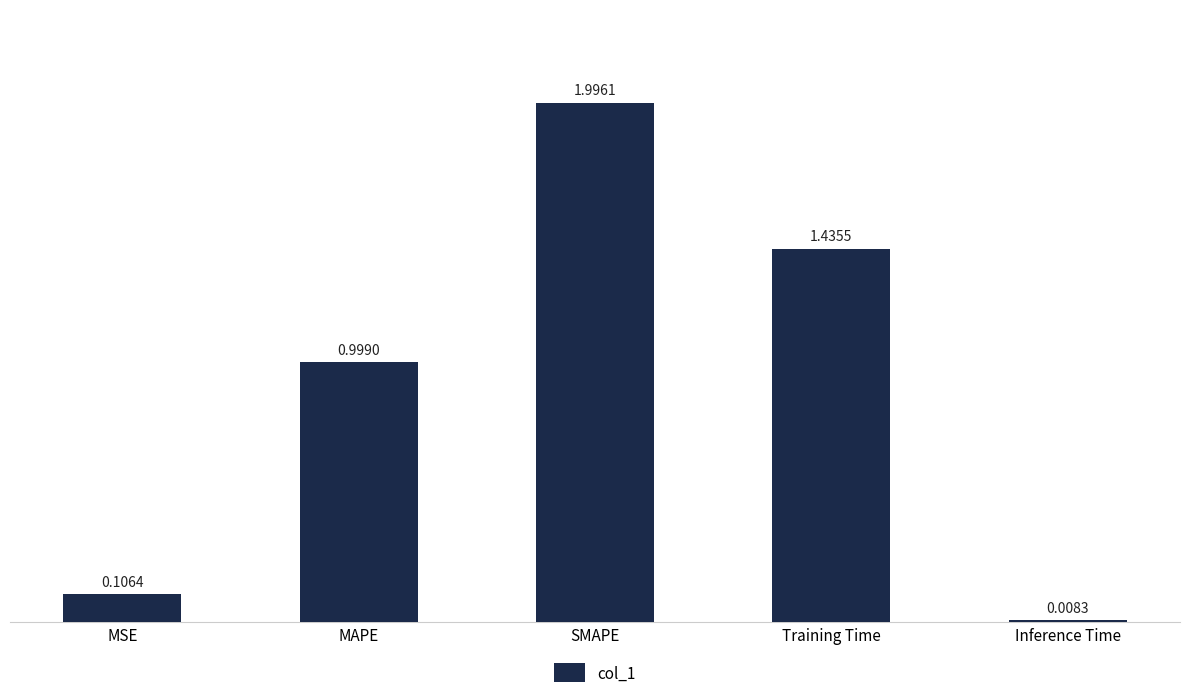

What is the average value?

0.9